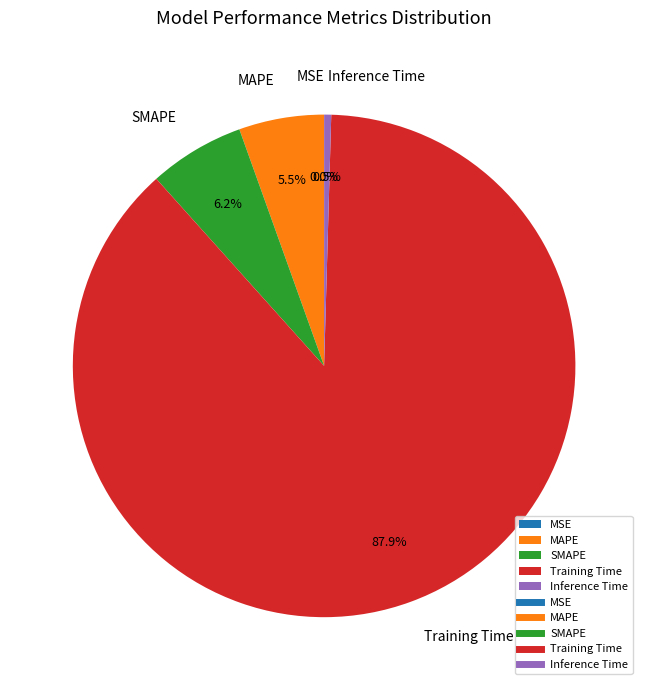

To the nearest percent, what is the combined percentage of Training Time and Inference Time?

88%